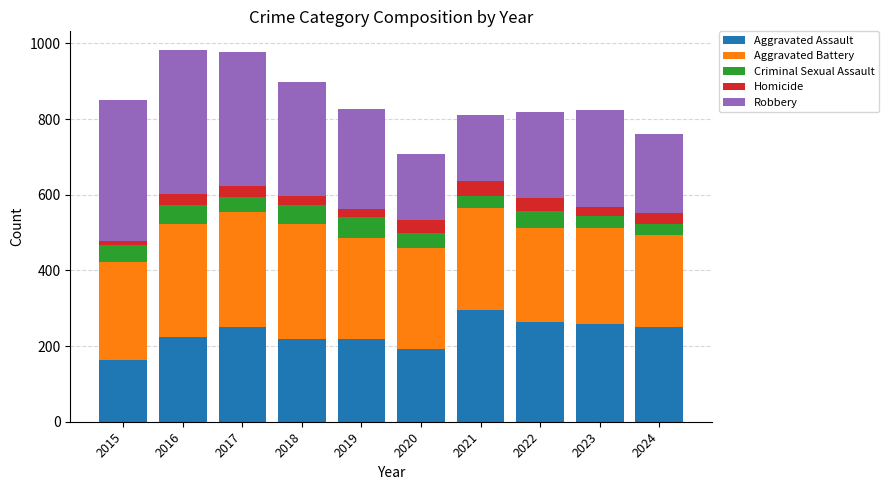

The value of Aggravated Assault at 2022 is 392. True or false?

False